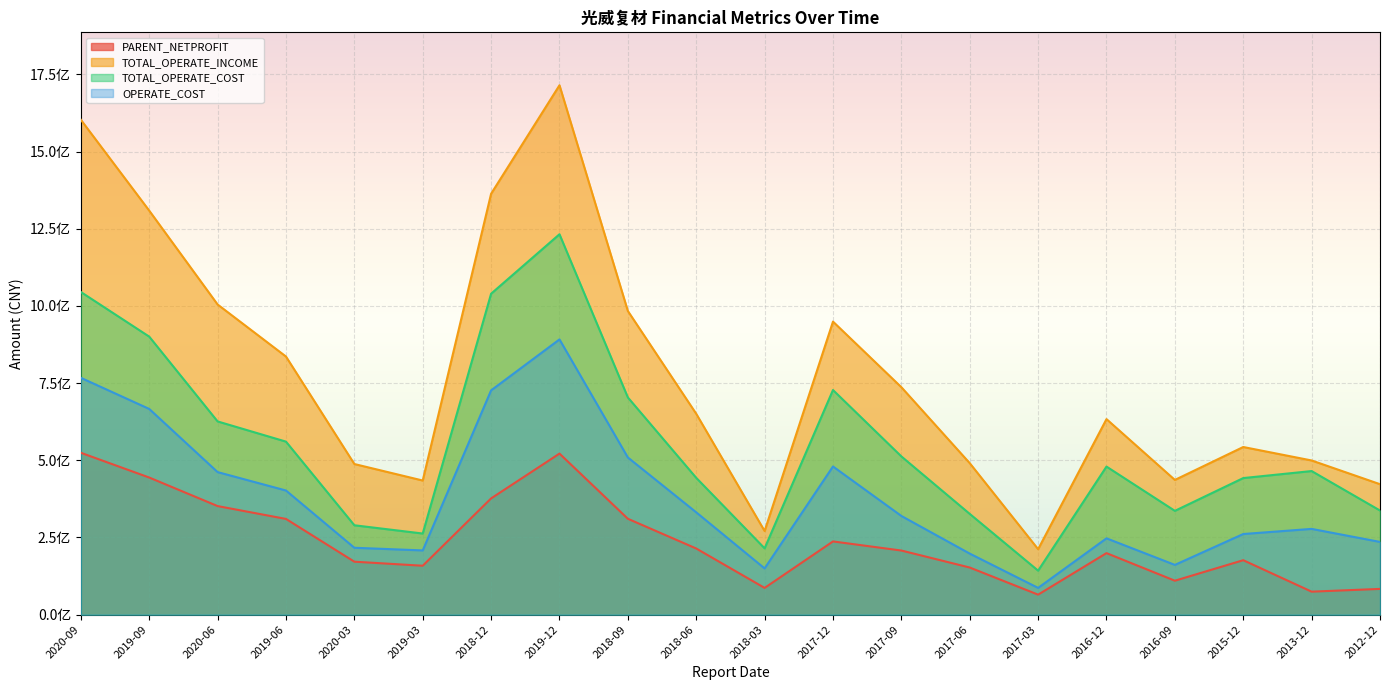

Where is the first local maximum for OPERATE_COST?

2019-12